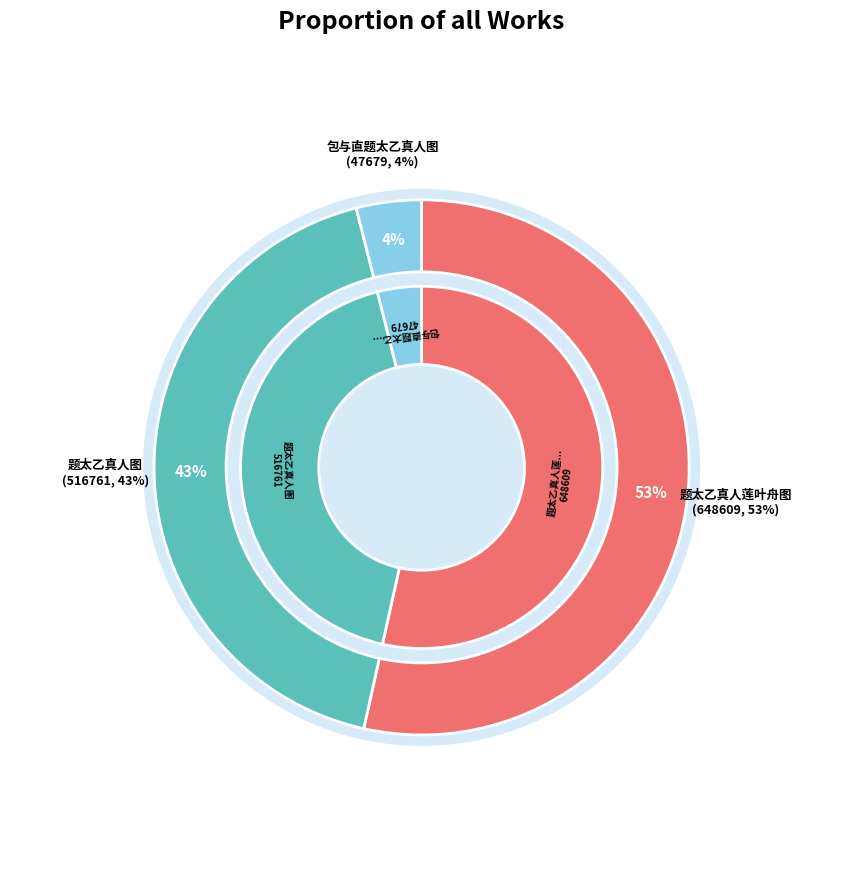

Is it true that 包与直题太乙真人图 is 1% of the pie?

False